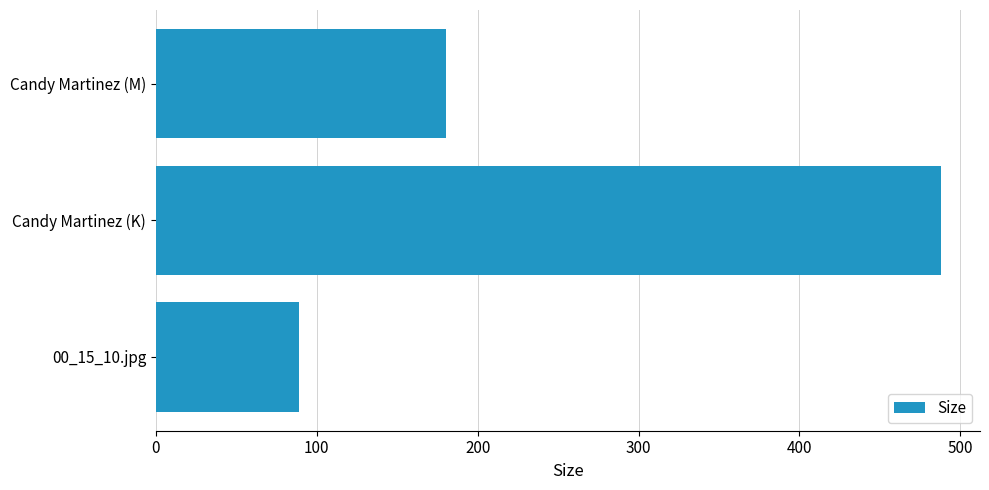

Reading bottom to top, transcribe all the data shown in this chart.

88.9	487.8	180.6